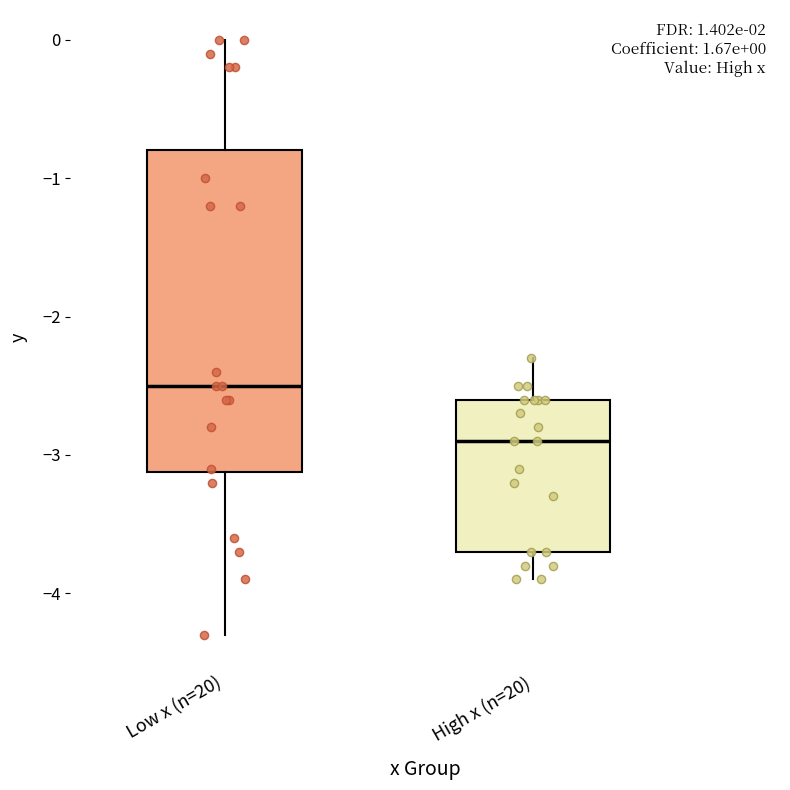

Which box has the highest median line?

Low x (n=20)